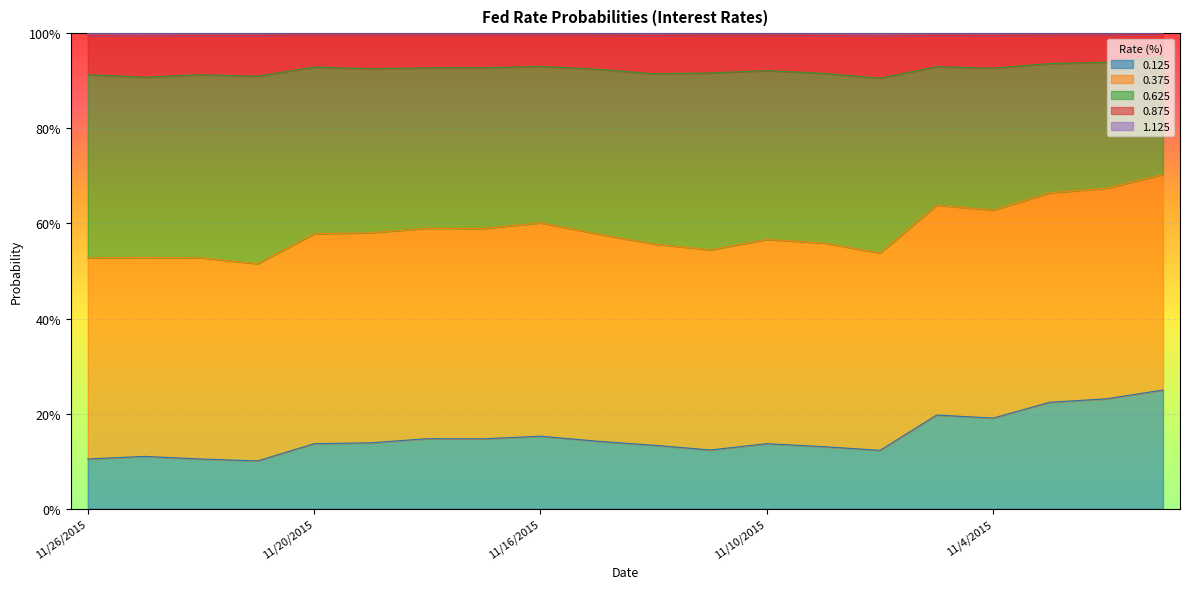

Is it true that 1.125 equals 0.5 at 11/9/2015?

False